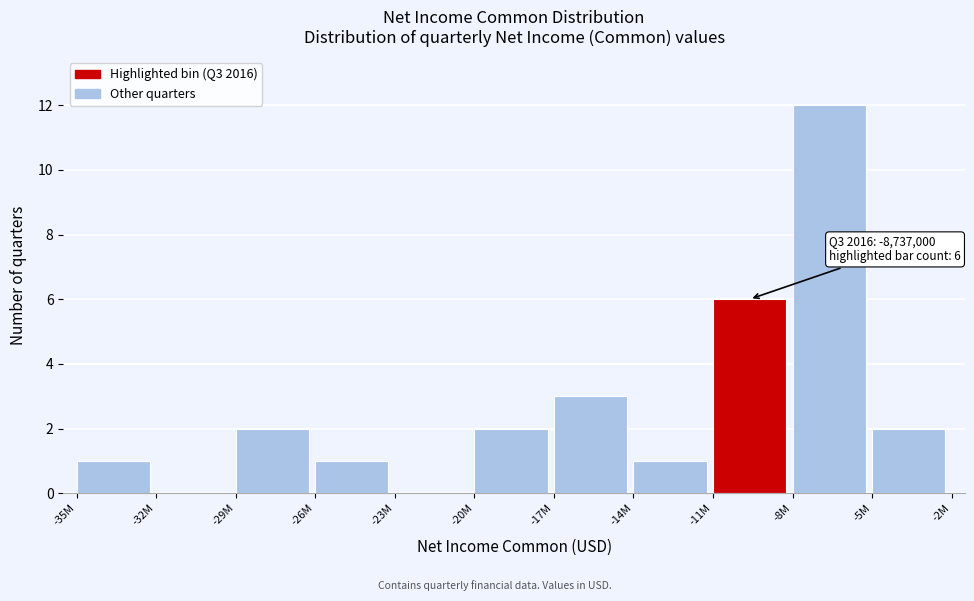

Reading left to right, transcribe all the data shown in this chart.

-35M=1	-32M=0	-29M=2	-26M=1	-23M=0	-20M=2	-17M=3	-14M=1	-11M=6	-8M=12	-5M=2